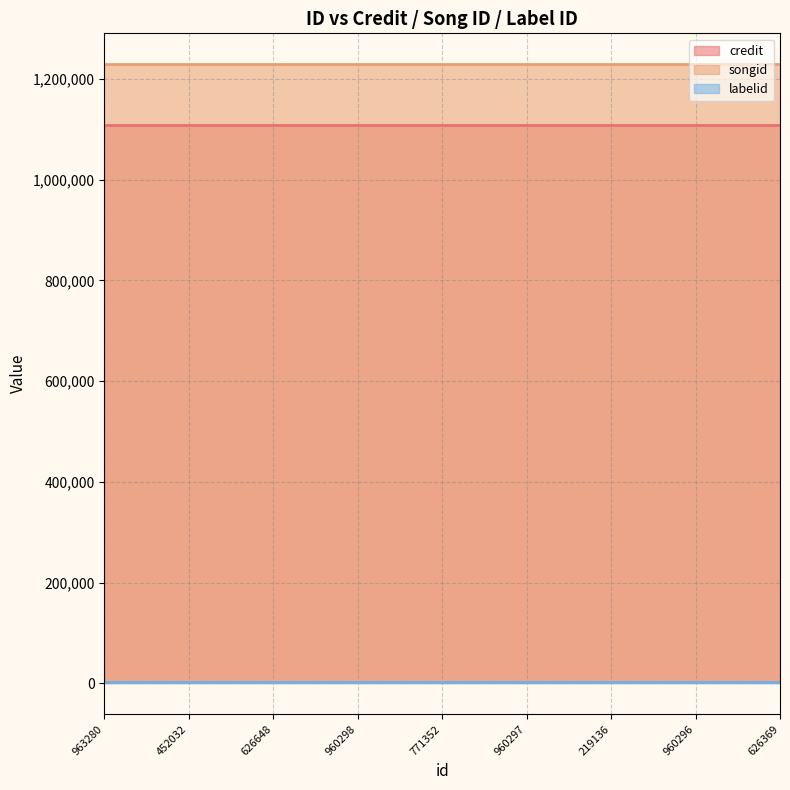

Which series has the widest spread of values?

credit